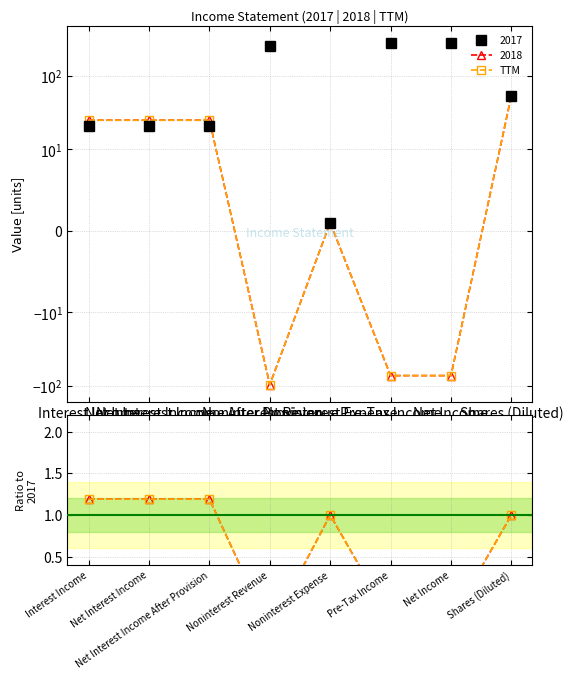

At which category does the data reach its first local peak?

Noninterest Expense